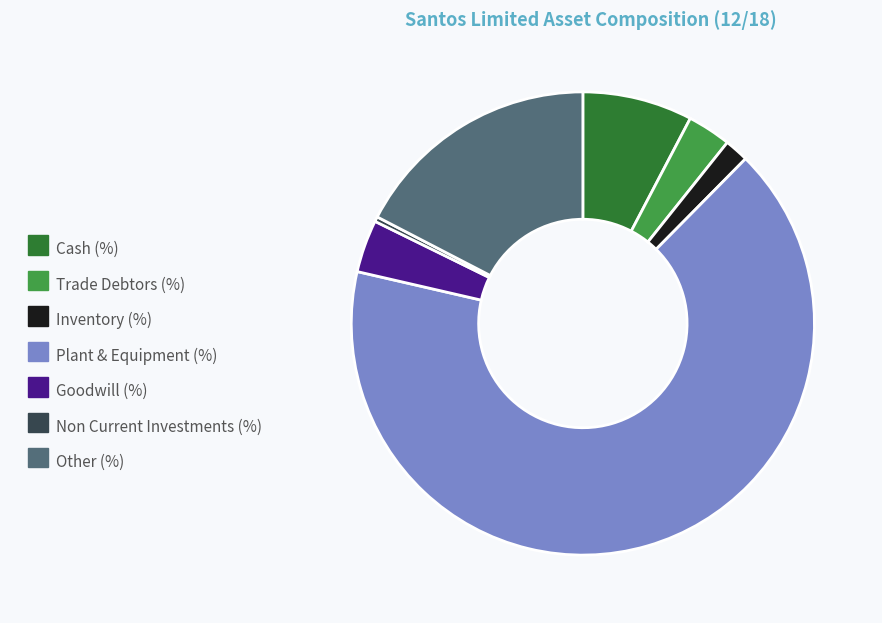

Which has a higher value, Plant & Equipment (%) or Cash (%)?

Plant & Equipment (%)